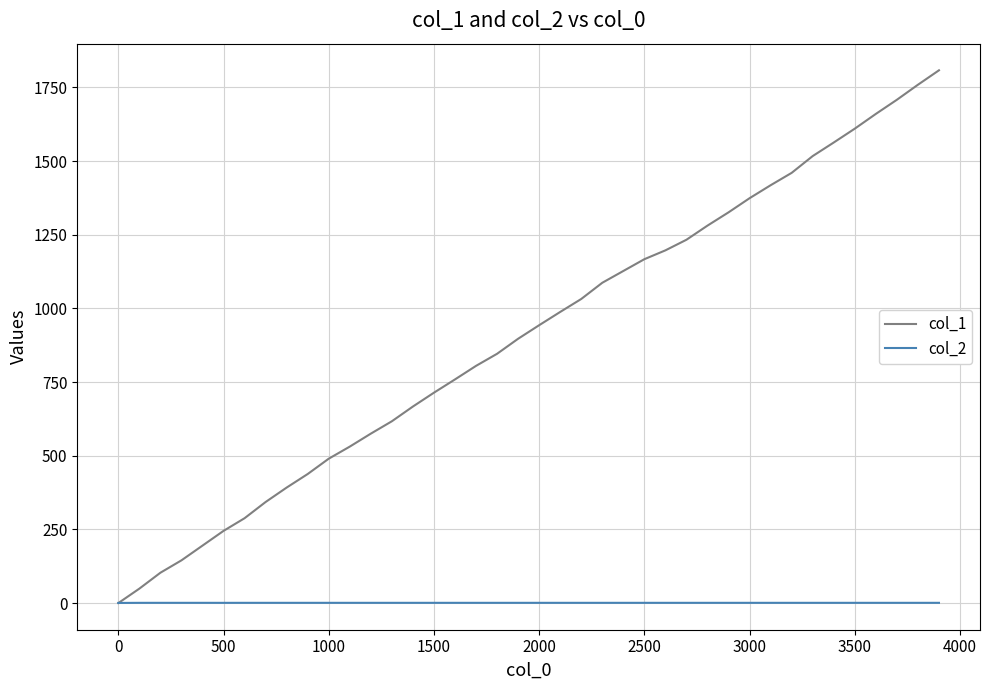

Which series has the widest spread of values?

col_1